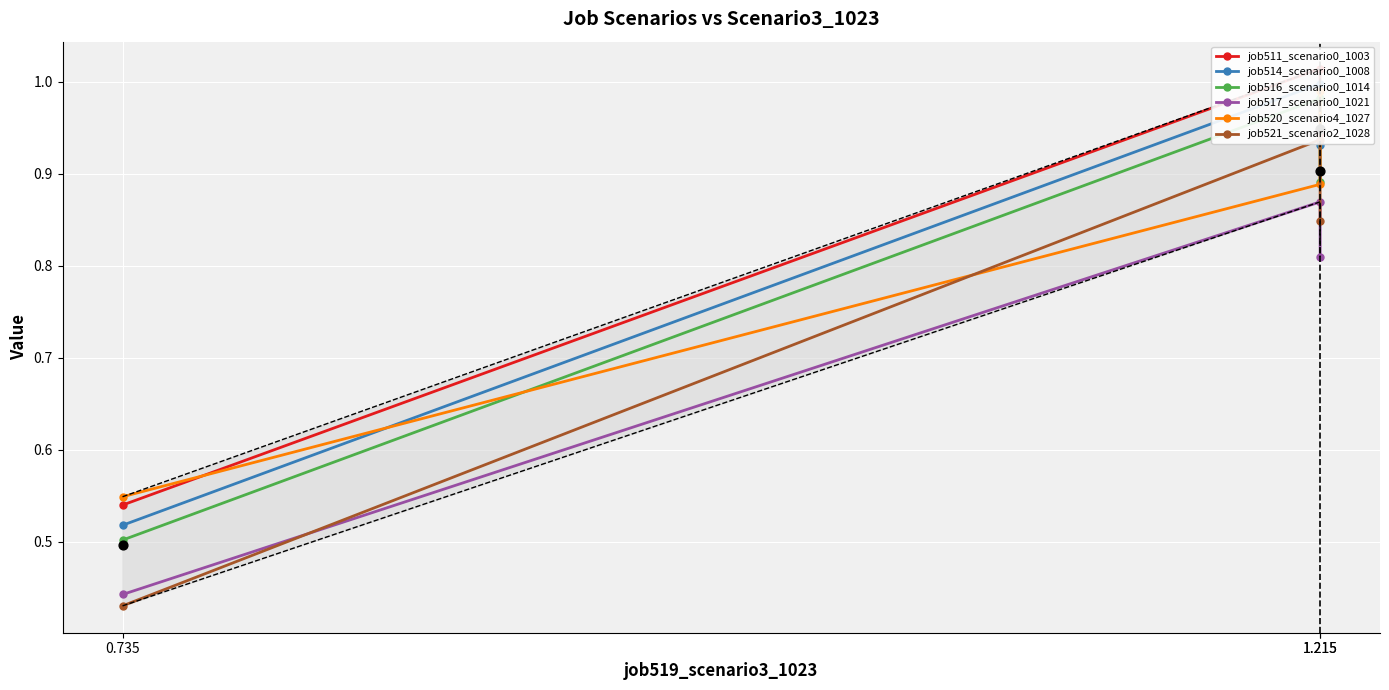

What are all the series names shown in the legend?

job511_scenario0_1003, job514_scenario0_1008, job516_scenario0_1014, job517_scenario0_1021, job520_scenario4_1027, job521_scenario2_1028